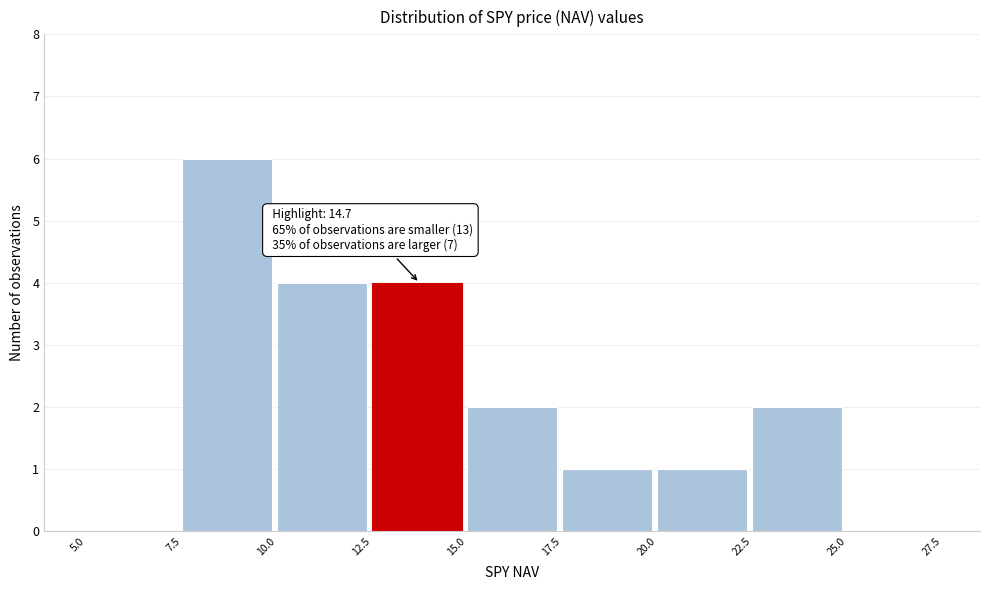

Over which range of the x-axis is the bar tallest?

7.5 to 10.0